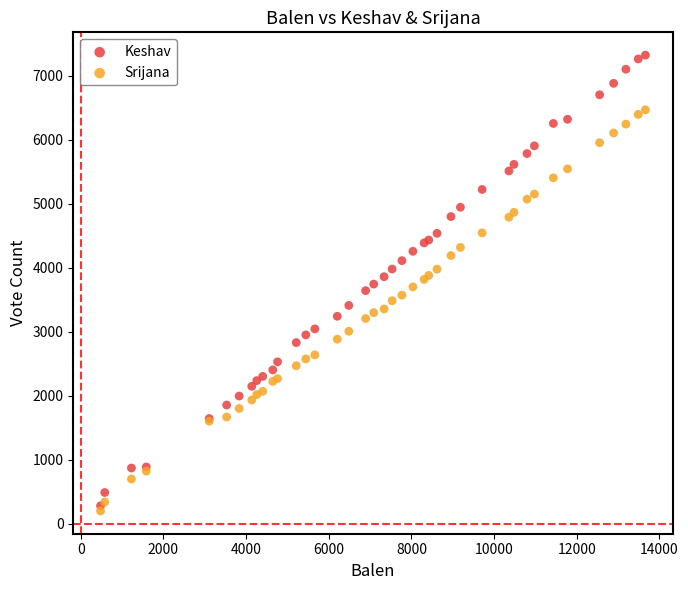

What are all the series names shown in the legend?

Keshav, Srijana